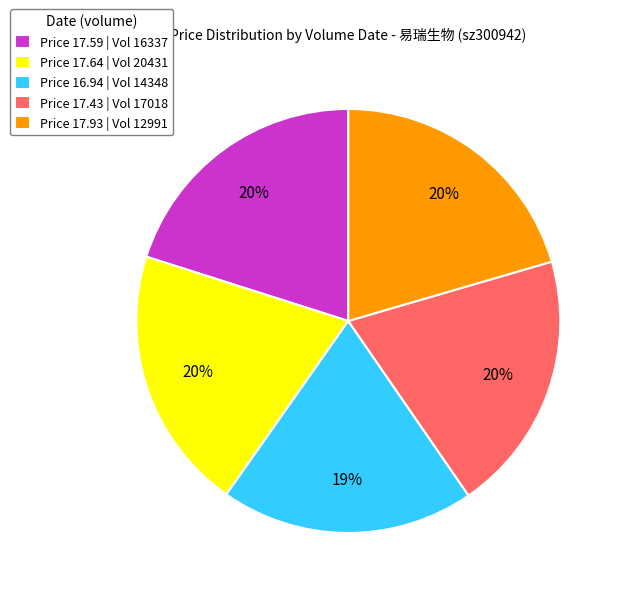

Which category has the smallest portion of the pie?

Price 16.94 | Vol 14348